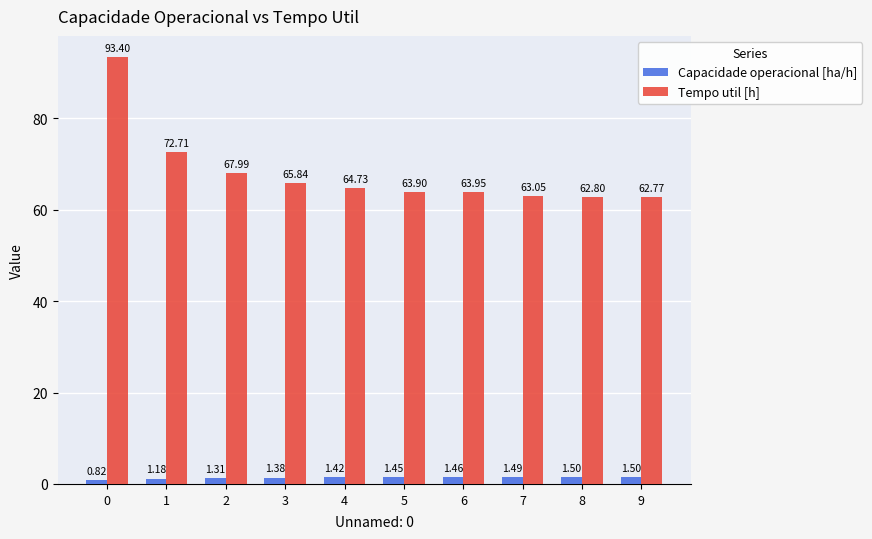

What is the difference between the maximum and minimum values in the Capacidade operacional [ha/h] series?

0.7